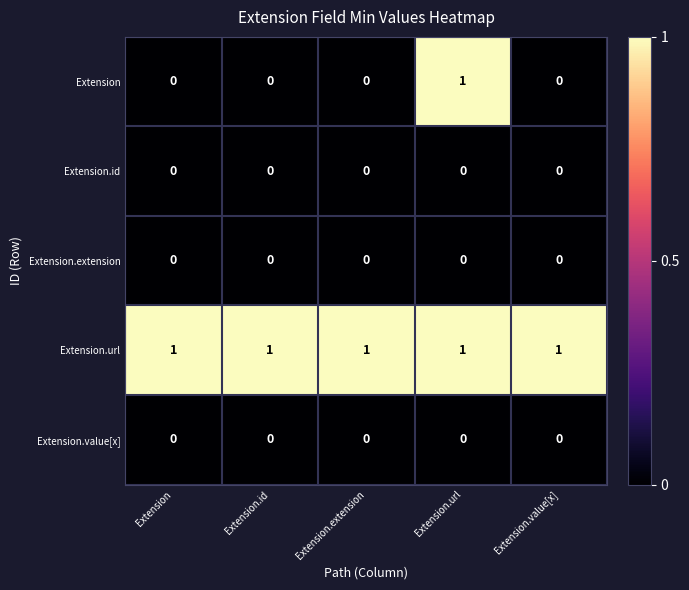

At how many categories does at least one series exceed 0?

5